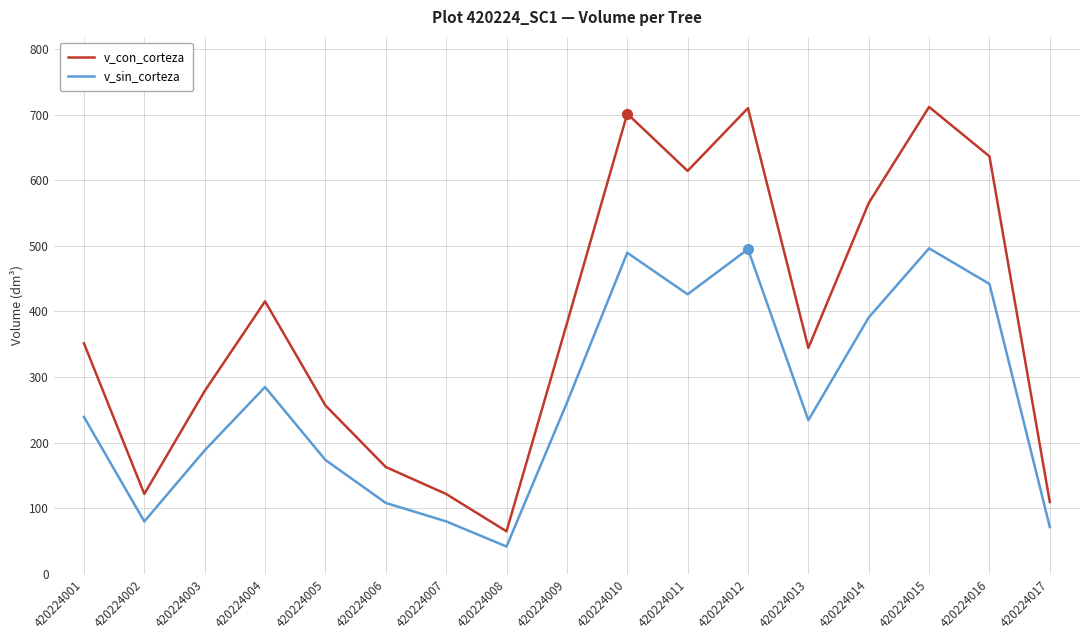

The v_sin_corteza series shows 496.2 at 420224015. True or false?

True